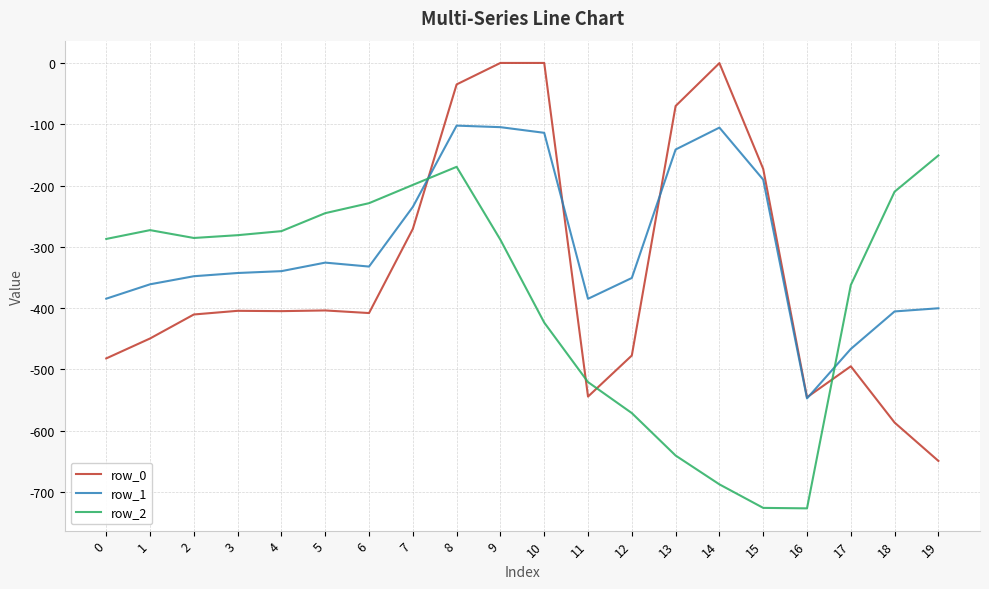

Is the value of row_2 at 2 greater than the value of row_1 at 16?

Yes